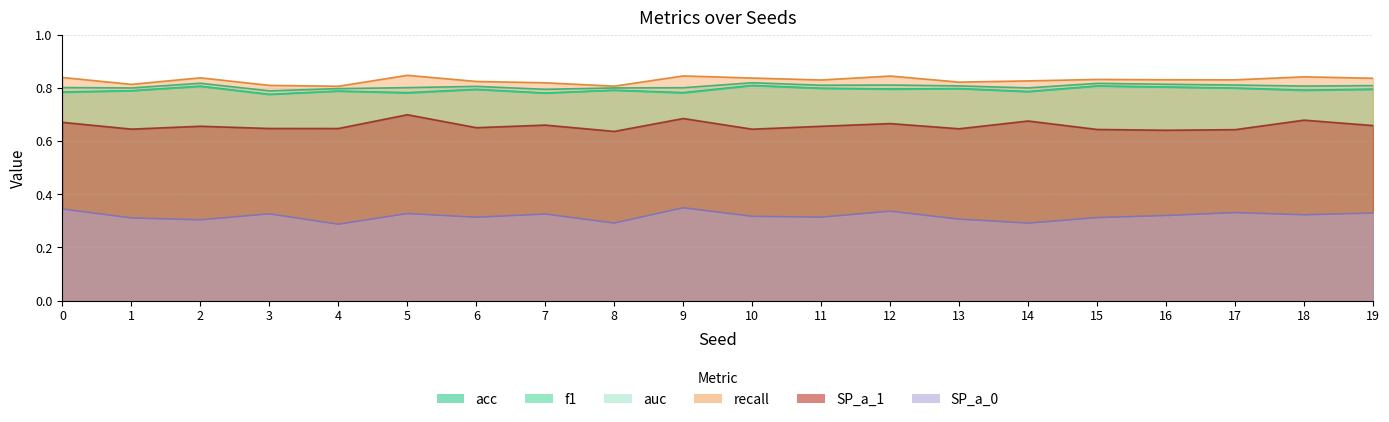

What is the difference between the highest and lowest values at 8?

0.5